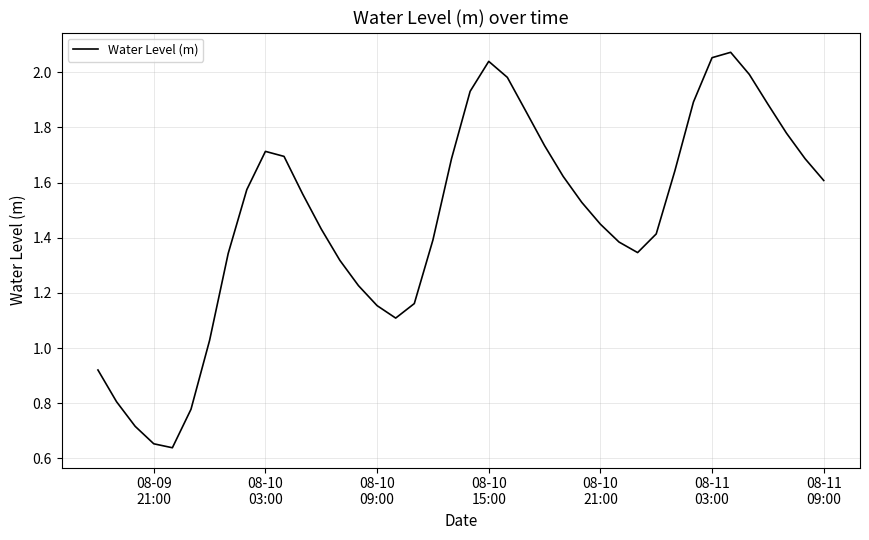

Reading left to right, transcribe all the data shown in this chart.

0.9	0.8	0.7	0.7	0.6	0.8	1.0	1.3	1.6	1.7	1.7	1.6	1.4	1.3	1.2	1.2	1.1	1.2	1.4	1.7	1.9	2.0	2.0	1.9	1.7	1.6	1.5	1.4	1.4	1.3	1.4	1.6	1.9	2.1	2.1	2.0	1.9	1.8	1.7	1.6